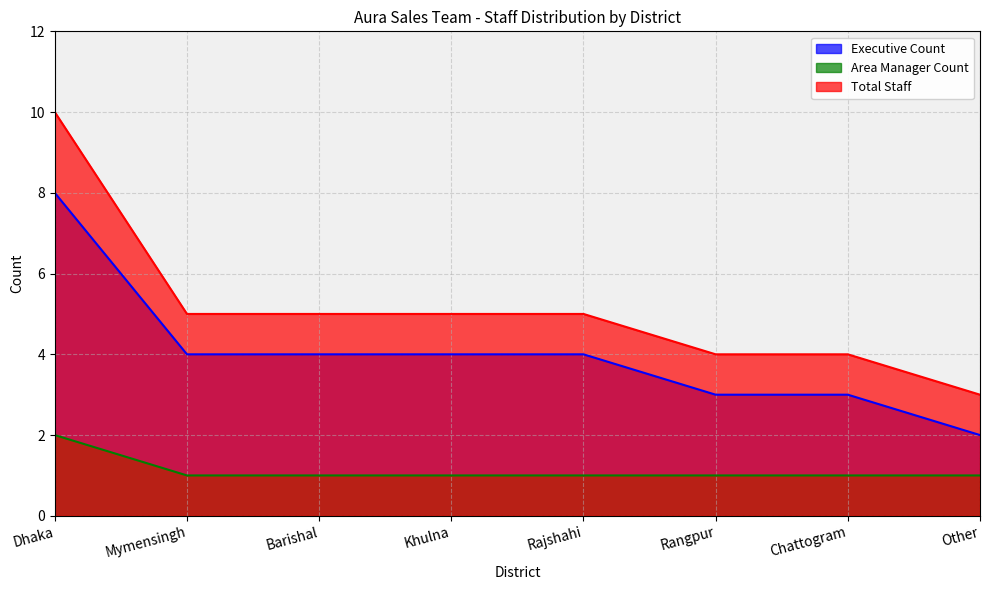

How many values in the Area Manager Count series exceed 1?

1